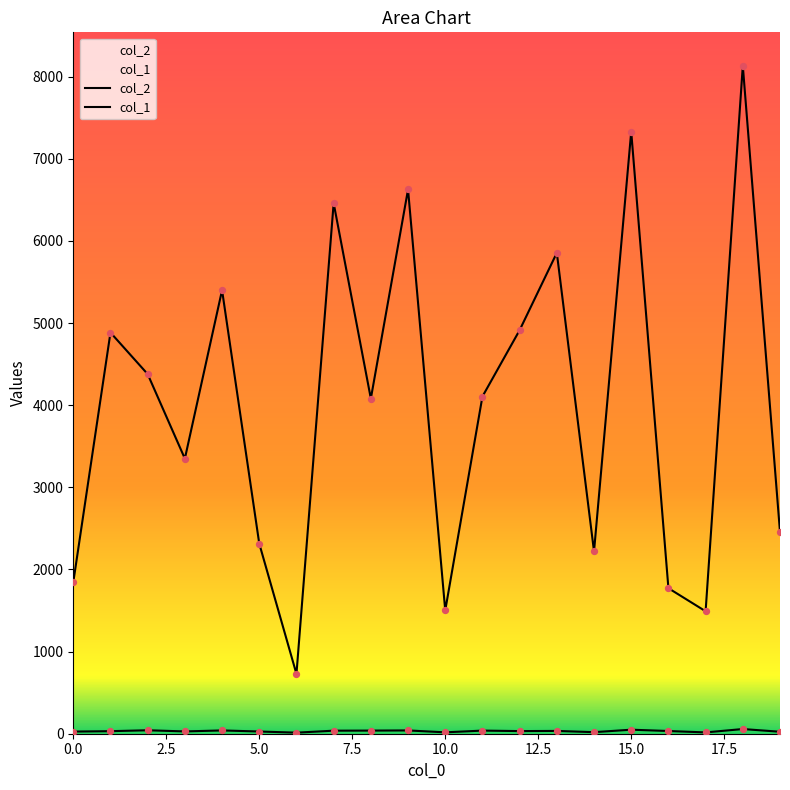

Which series has the largest Y range (max minus min)?

col_2